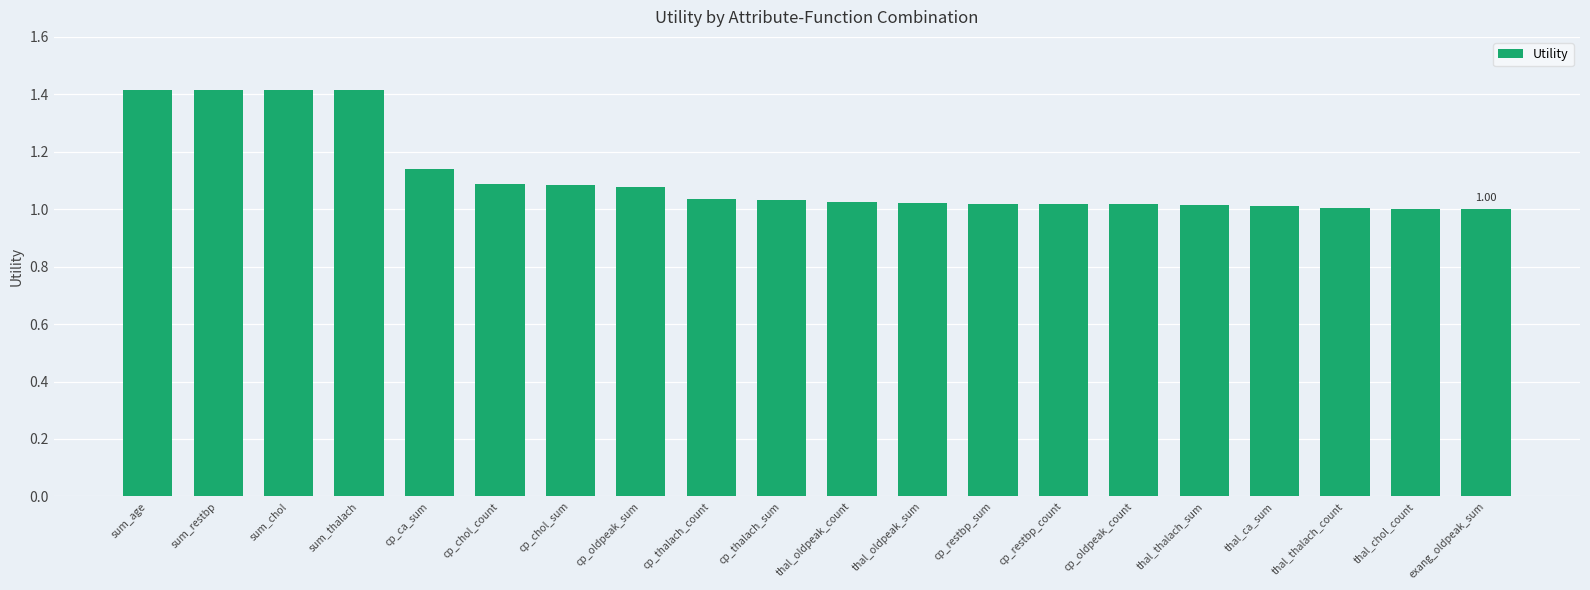

Is it true that the value at cp_restbp_sum is 1.0?

True